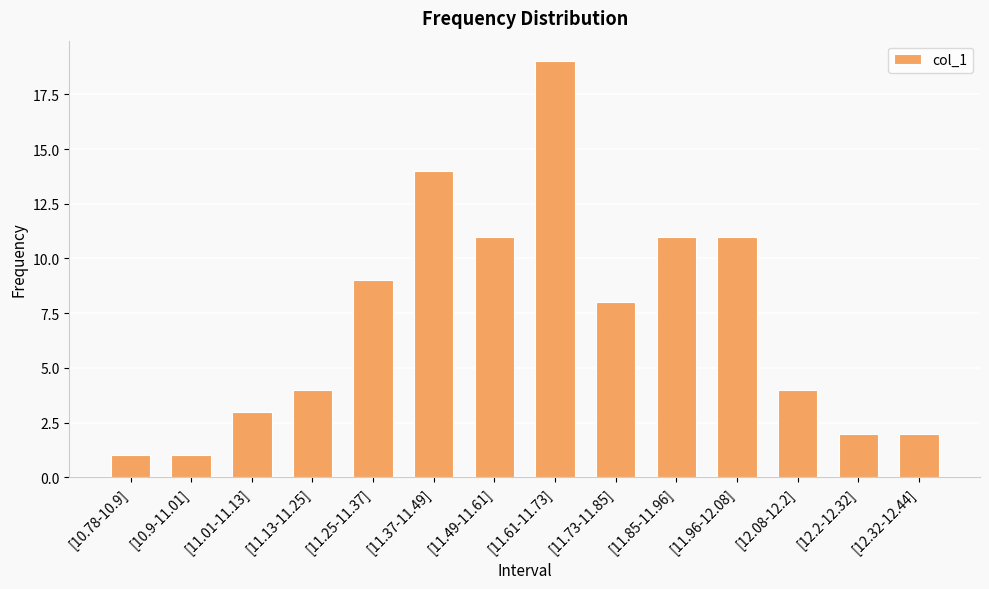

Which label corresponds to the largest value in the chart?

[11.61-11.73]